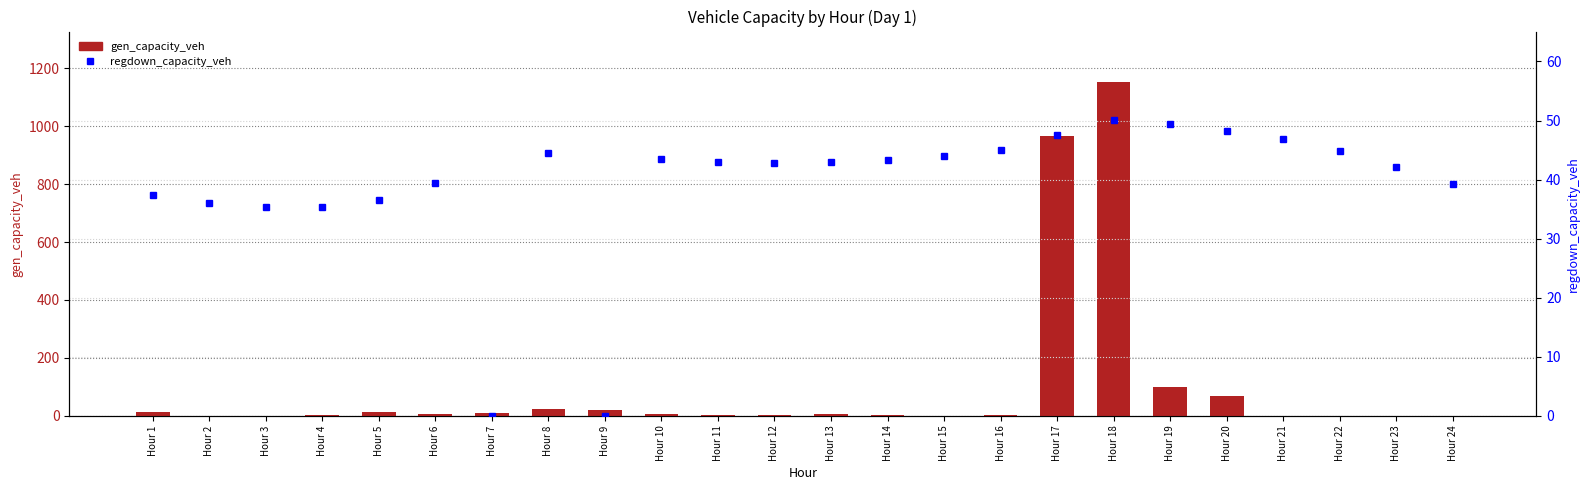

At which category is the sum across all series the highest?

Hour 18